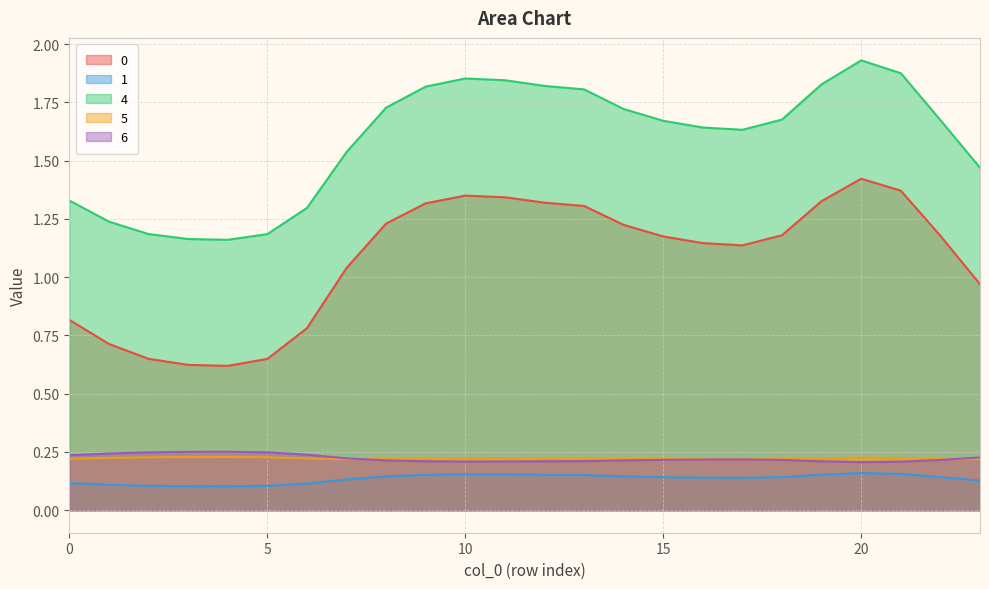

Which series ends up on top after the final intersection of 5 and 6?

6